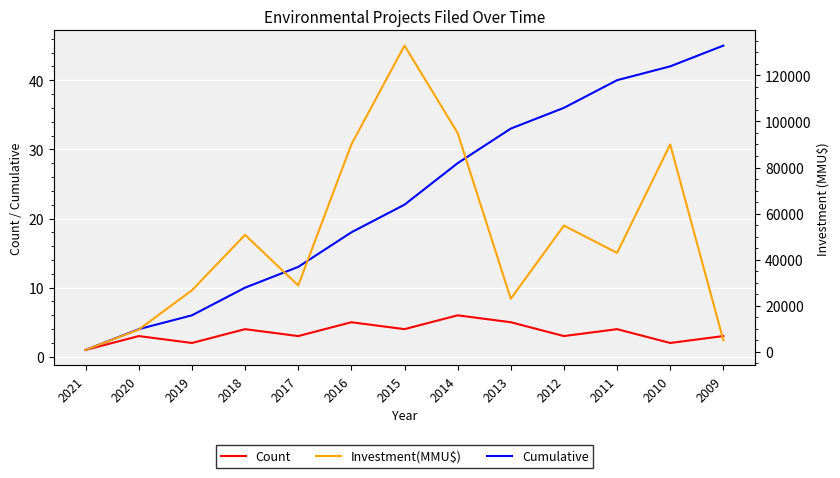

What value does the Count series have at 2021?

1